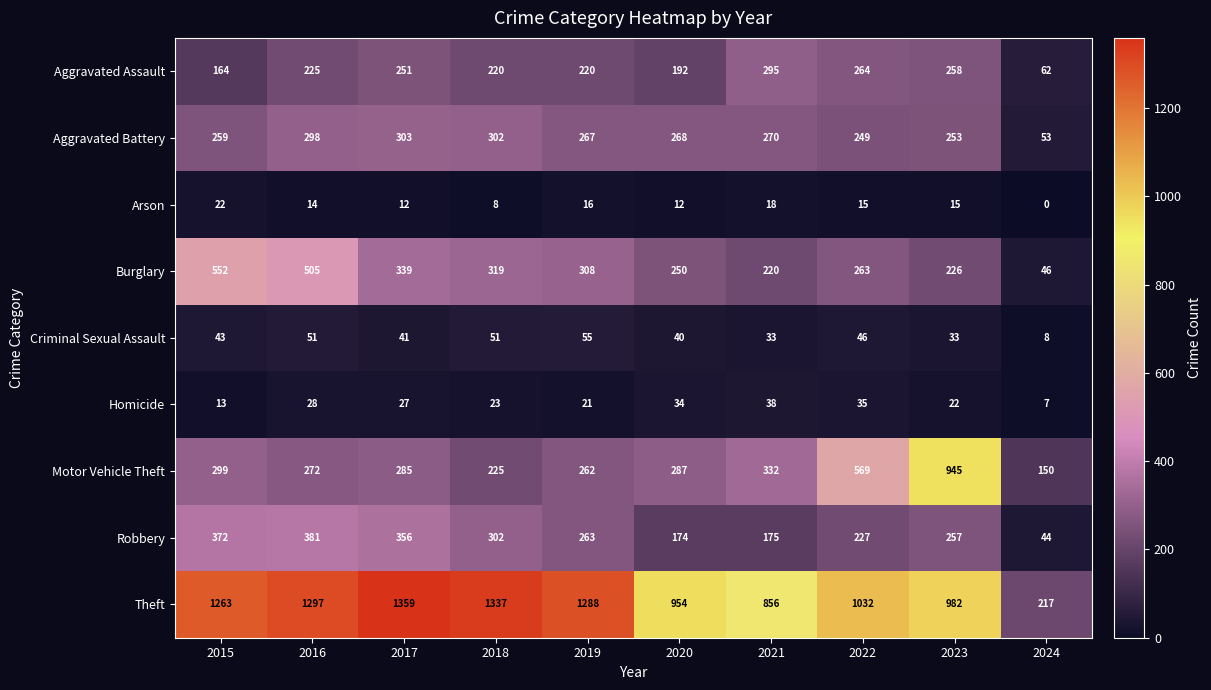

Rank the series at 2020 from lowest to highest value.

Arson, Homicide, Criminal Sexual Assault, Robbery, Aggravated Assault, Burglary, Aggravated Battery, Motor Vehicle Theft, Theft